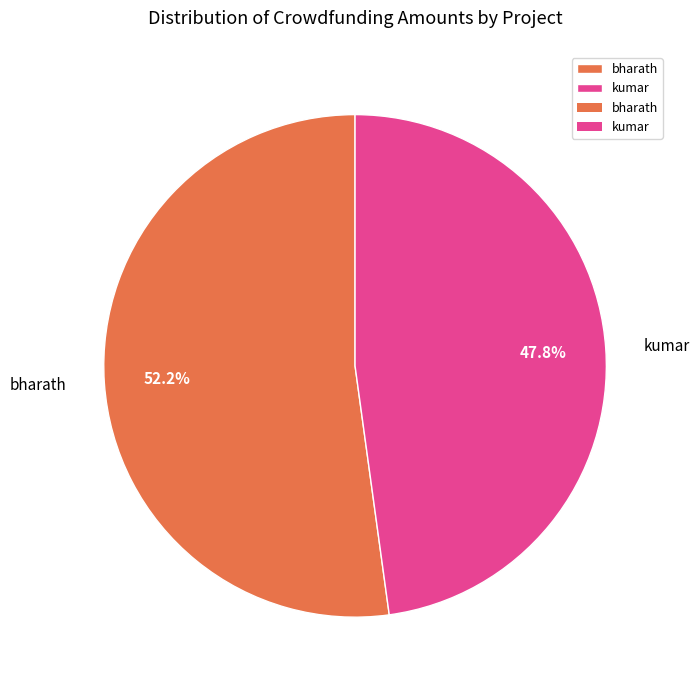

What is the largest slice in the pie chart?

bharath